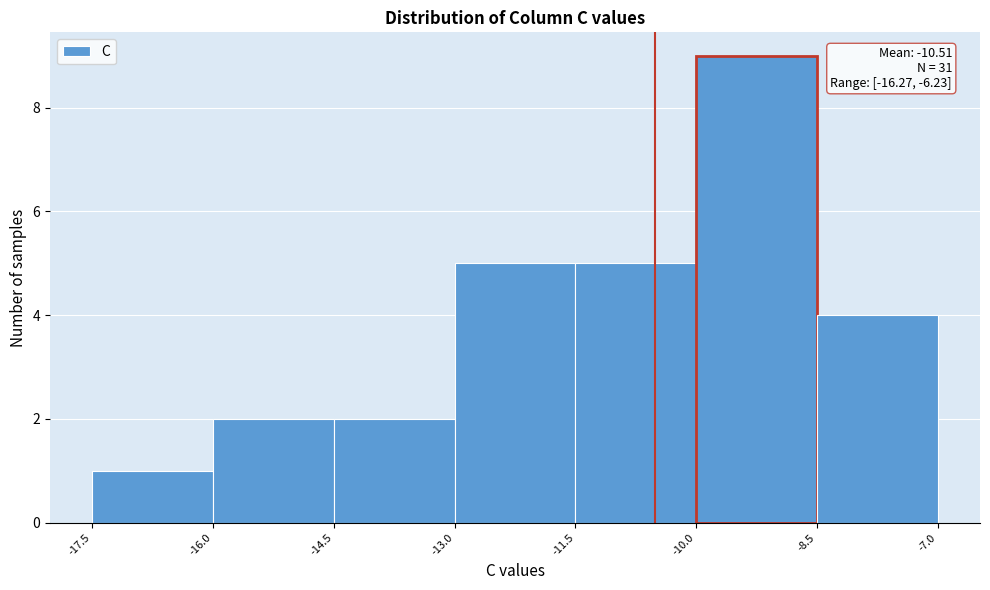

Over which range of the x-axis is the bar tallest?

-10.0 to -8.5